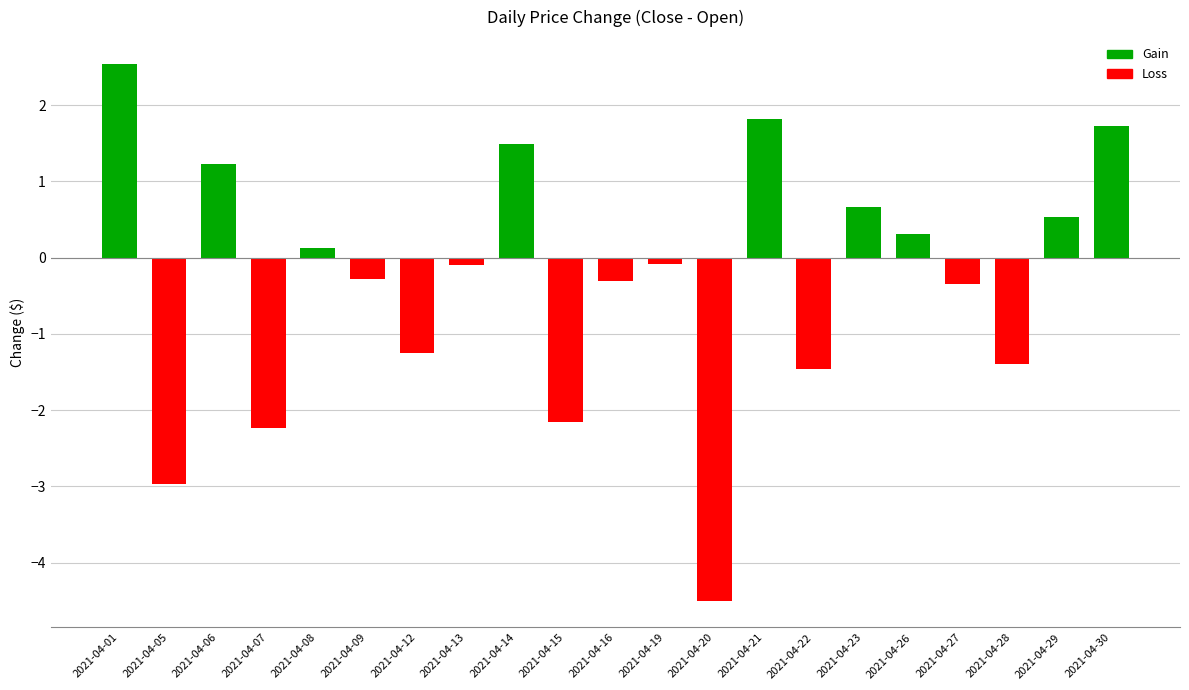

Which label corresponds to the smallest value in the chart?

2021-04-20